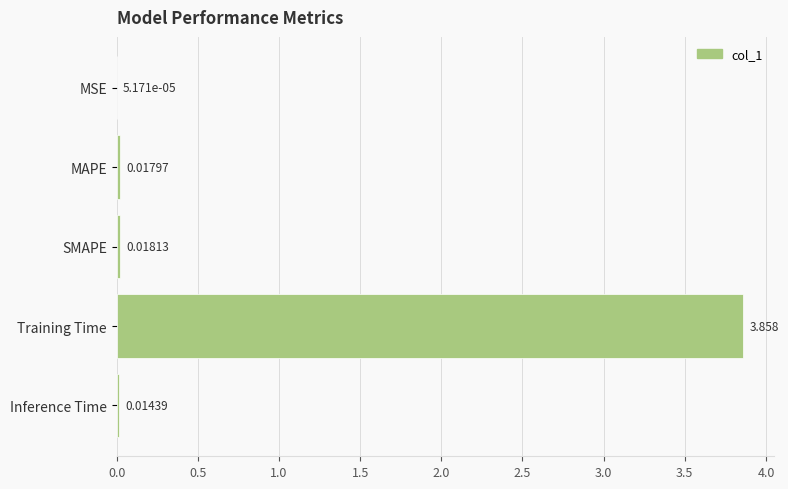

Which label corresponds to the largest value in the chart?

Training Time